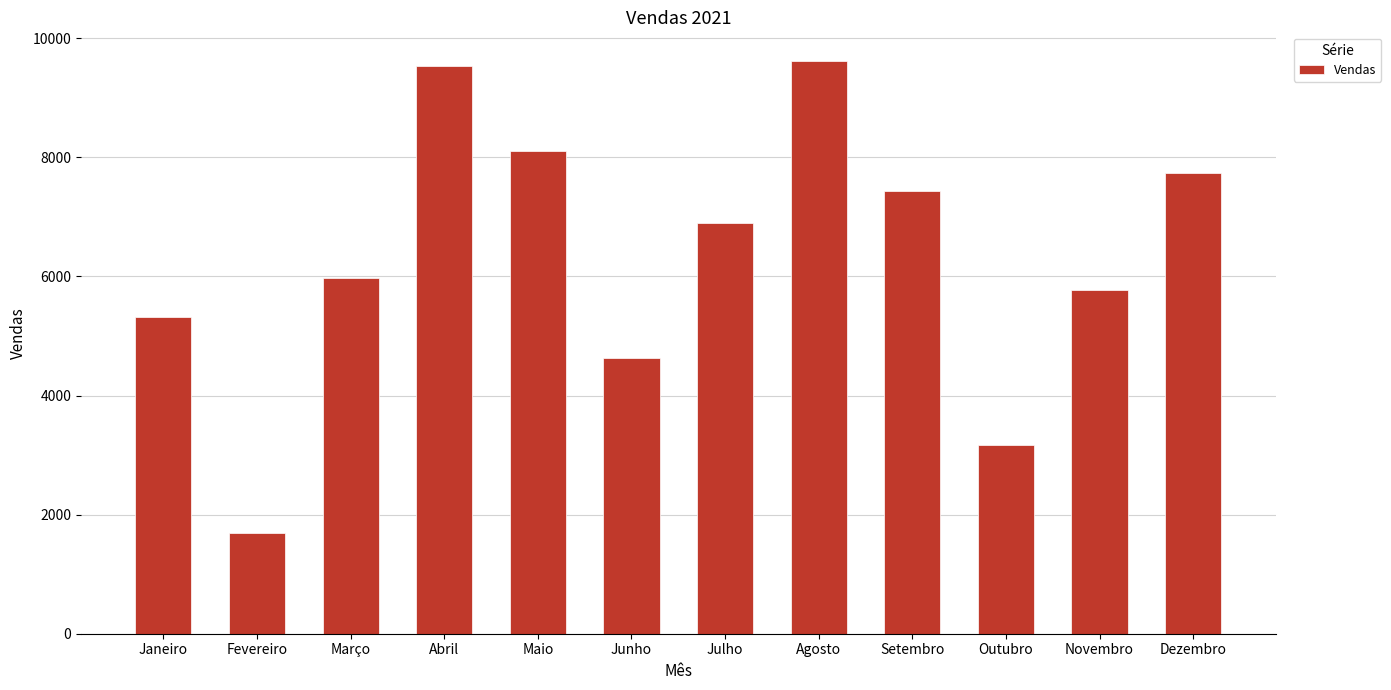

Rank the categories by value from highest to lowest.

Agosto, Abril, Maio, Dezembro, Setembro, Julho, Março, Novembro, Janeiro, Junho, Outubro, Fevereiro